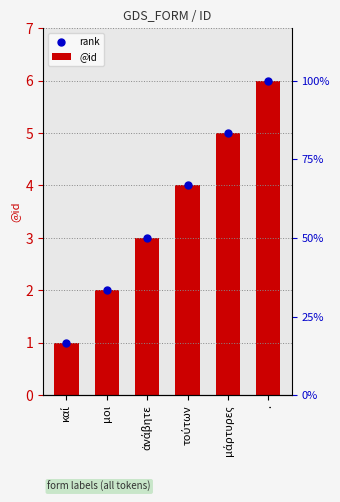

At which category is the sum across all series the highest?

.